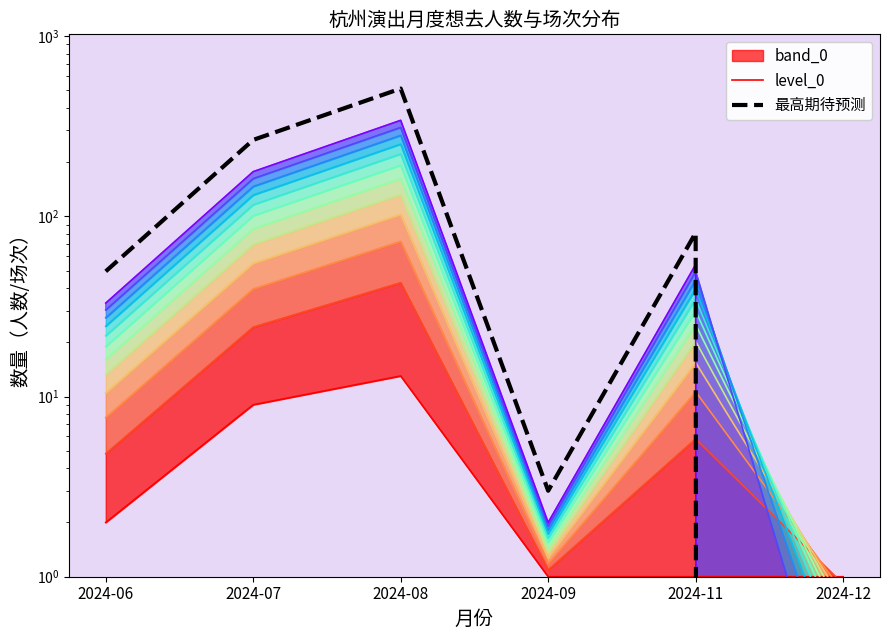

Rank the series by their maximum value, from highest to lowest.

最高期待预测, level_0